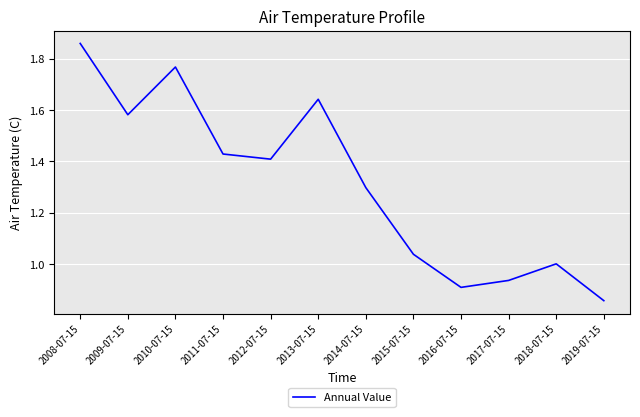

Between 2019-07-15 and 2012-07-15, which is larger?

2012-07-15